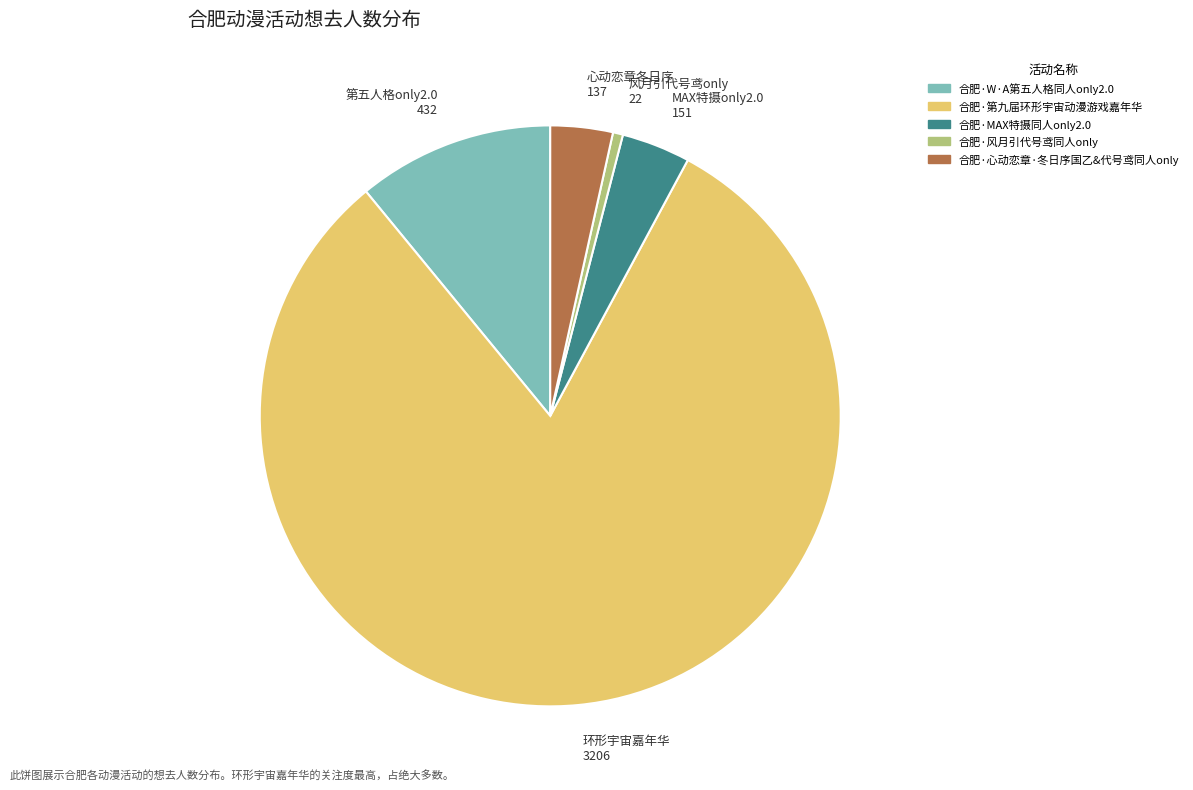

The MAX特摄only2.0 151 slice represents 4% of the pie. True or false?

True